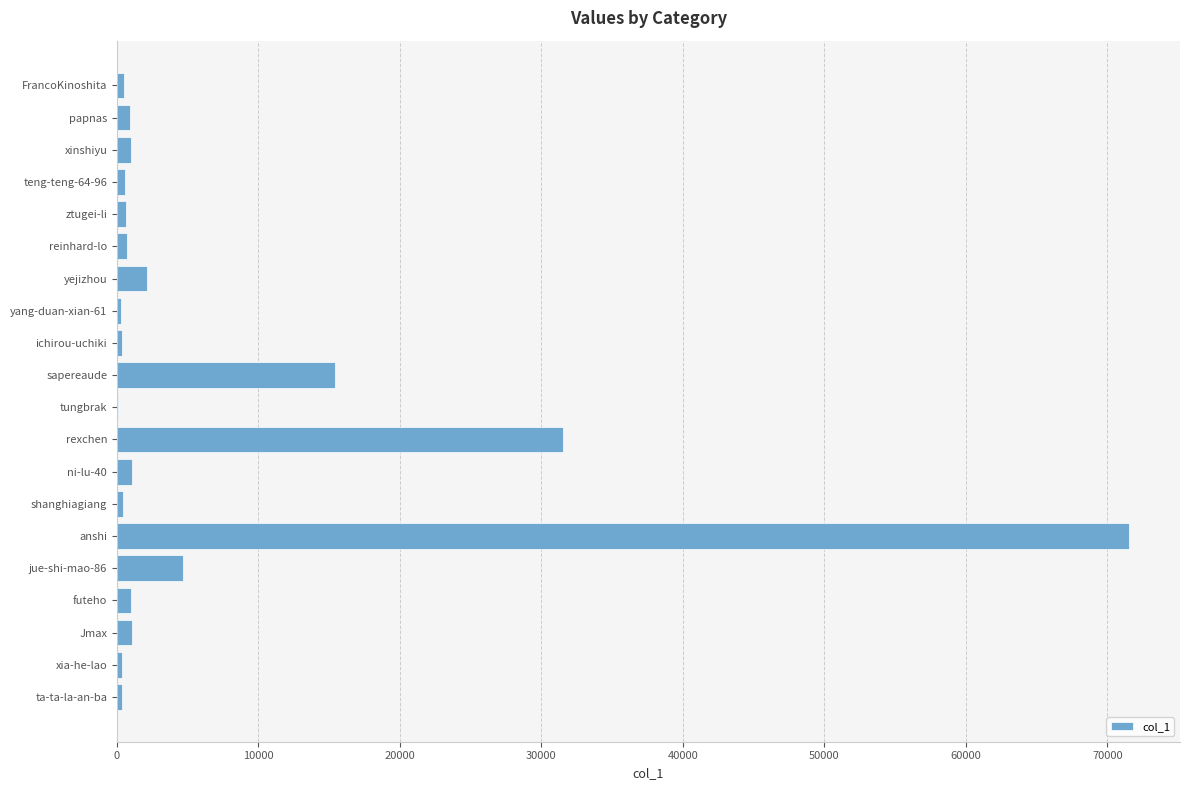

Which has a higher value, reinhard-lo or anshi?

anshi